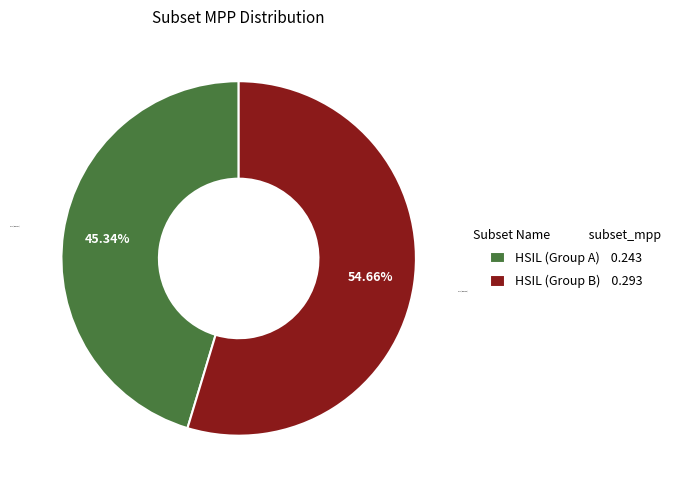

The HSIL (Group A) slice represents 45% of the pie. True or false?

True